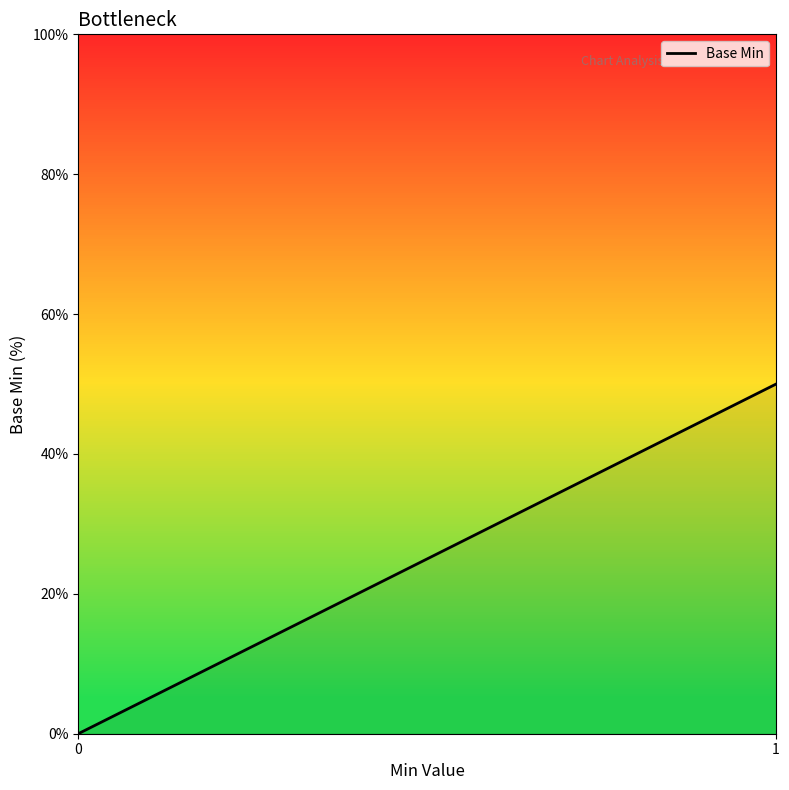

How many positive values are there?

1